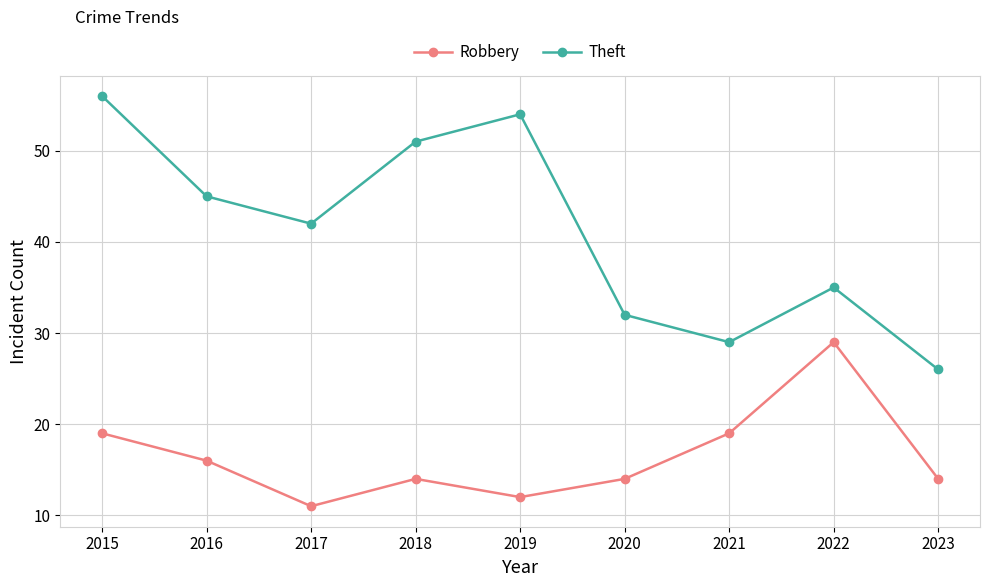

True or false: Theft and Robbery cross at least once.

False